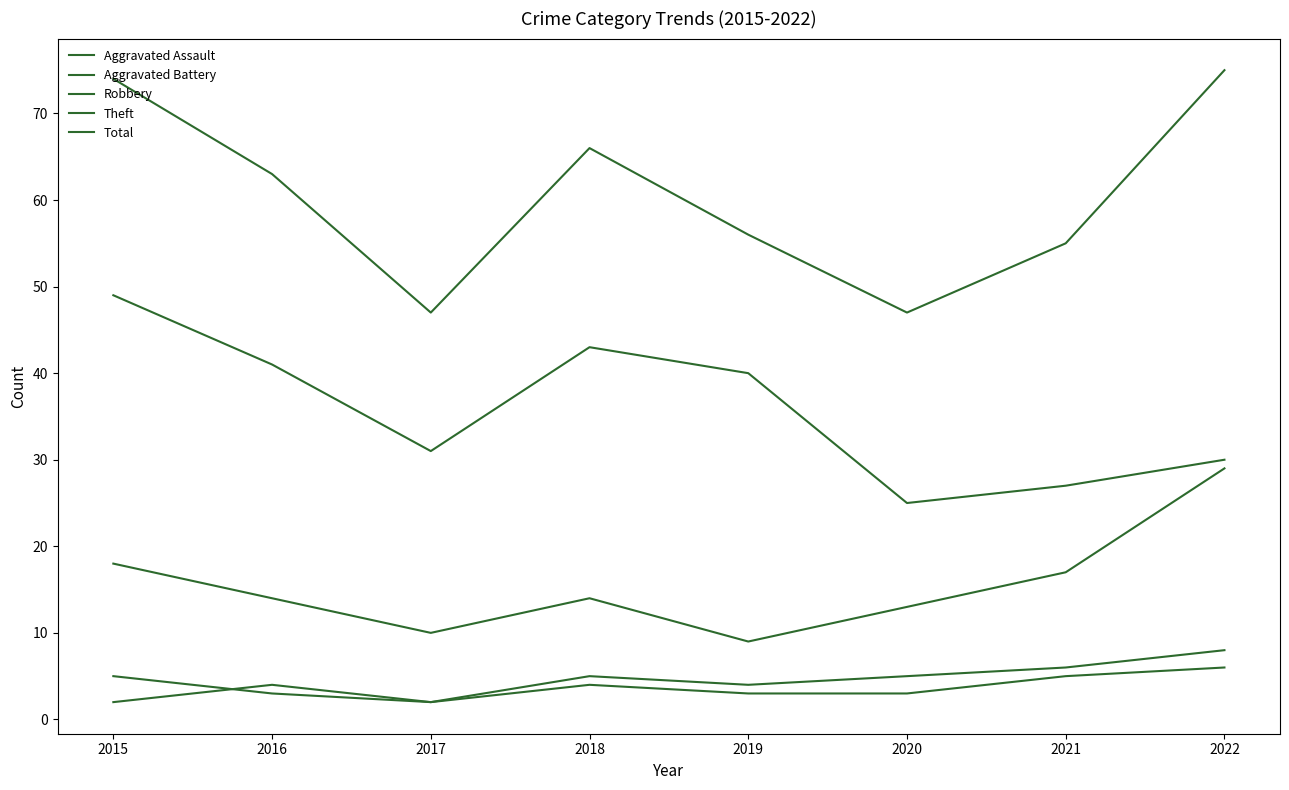

At 2015, list the series in order from largest to smallest.

Total, Theft, Robbery, Aggravated Battery, Aggravated Assault